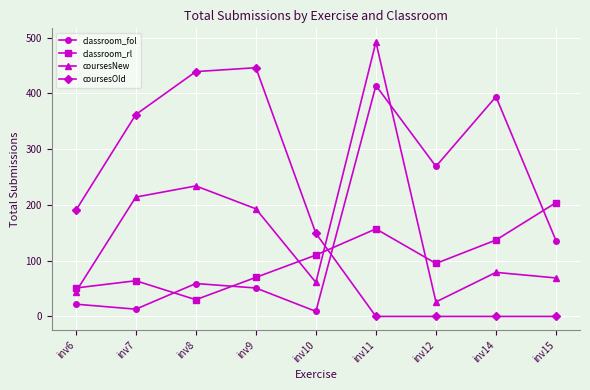

What is the spread (max minus min) of values at inv10?

140